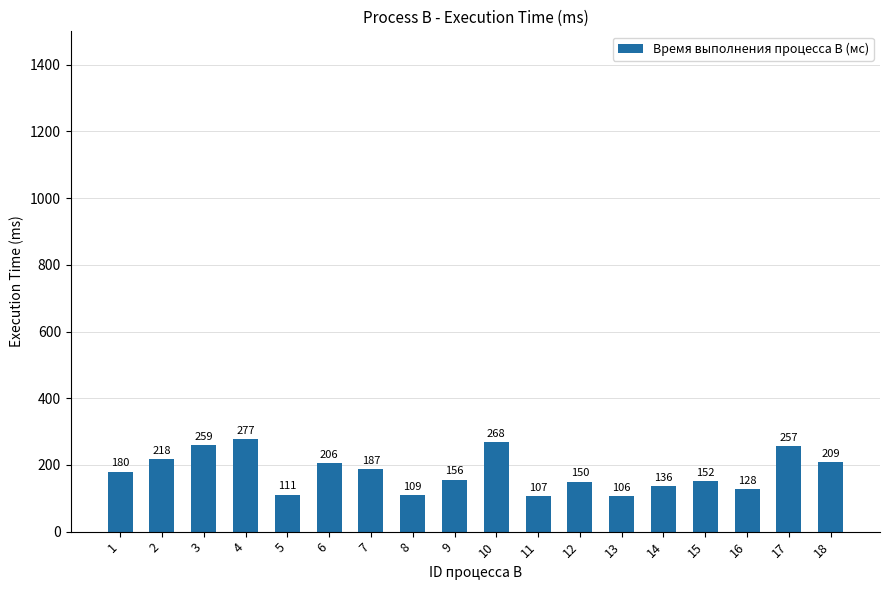

Reading left to right, transcribe all the data shown in this chart.

180	218	259	277	111	206	187	109	156	268	107	150	106	136	152	128	257	209